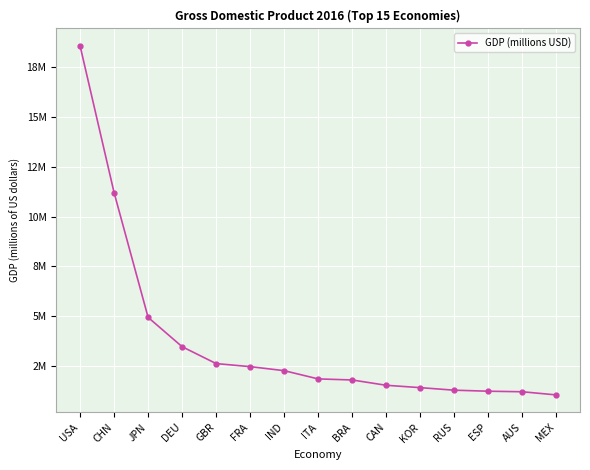

Does the chart have visible grid lines?

Yes